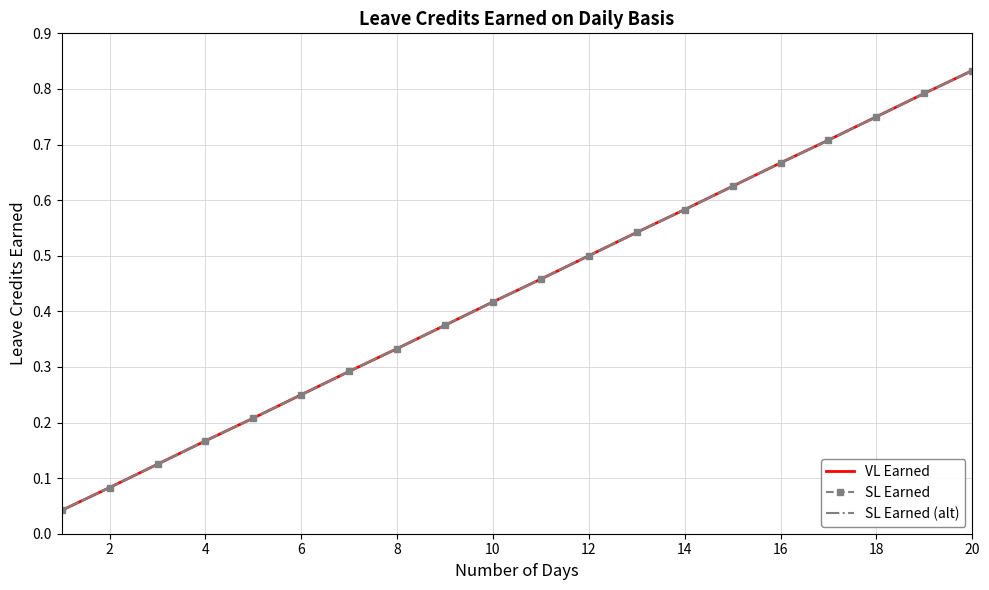

True or false: SL Earned and SL Earned (alt) intersect in this chart.

False